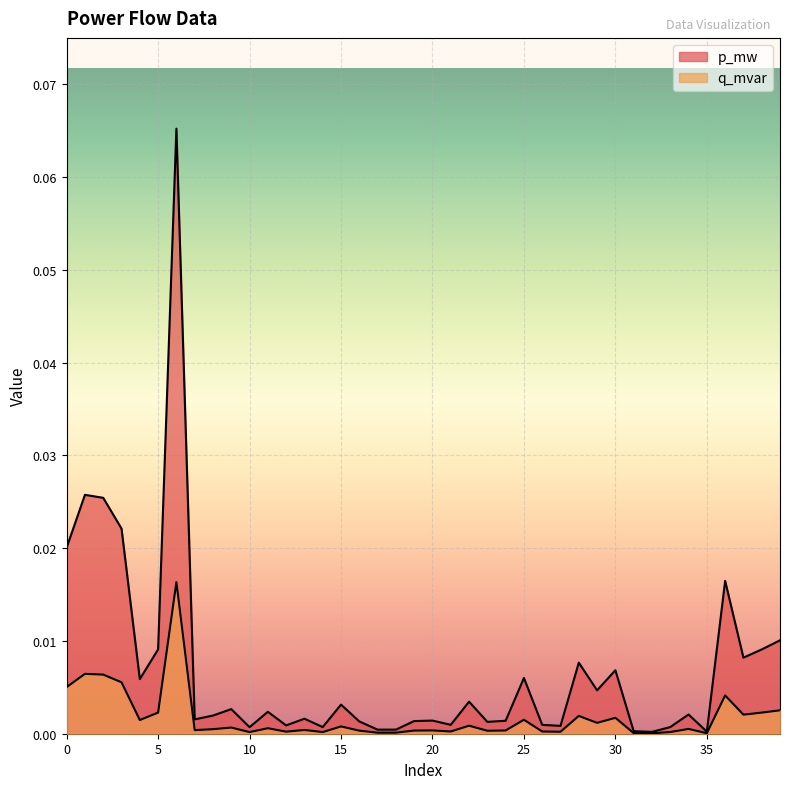

Which series has the widest spread of values?

p_mw